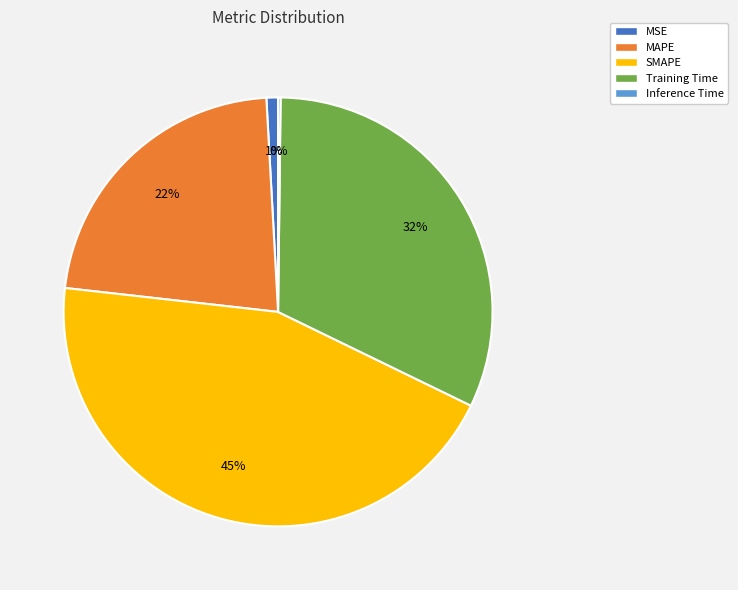

What percentage is the SMAPE slice, to the nearest percent?

45%